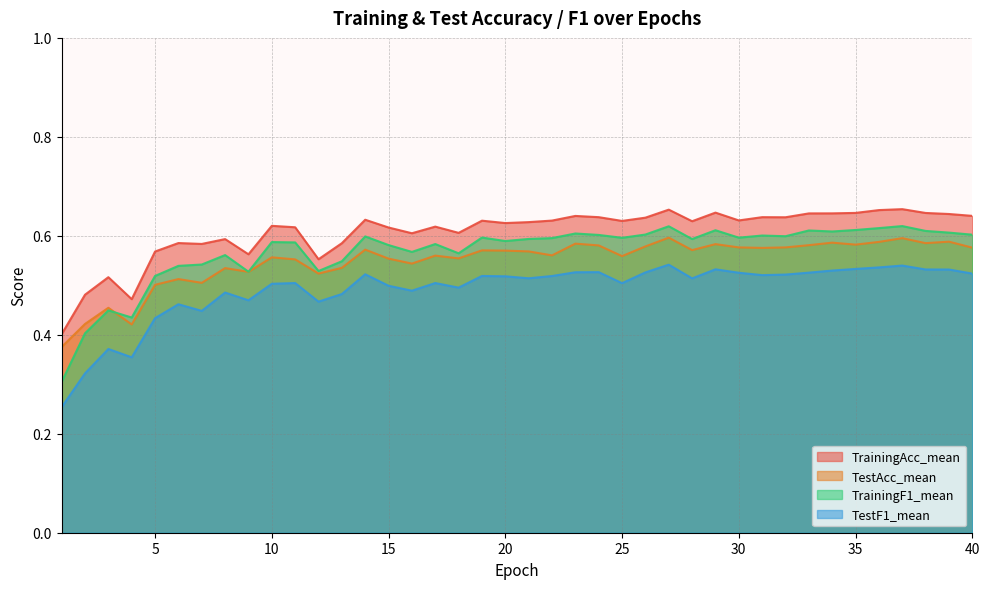

Which series has the largest total across all categories?

TrainingAcc_mean